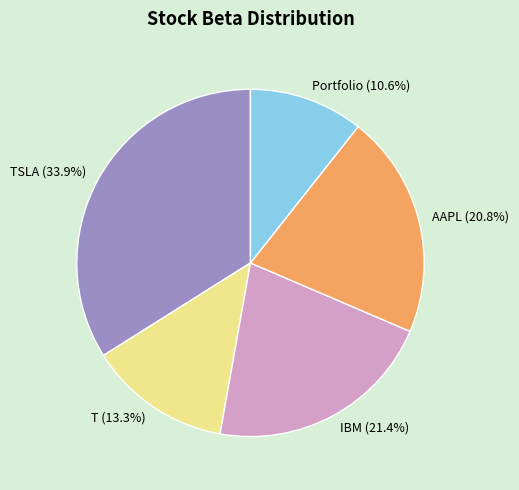

How many segments does this pie chart have?

5